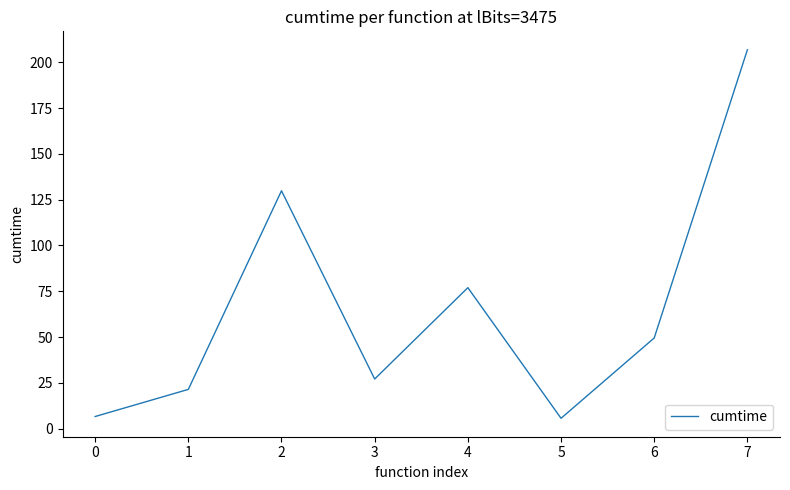

Is it true that the value at 4 is 76.9?

True